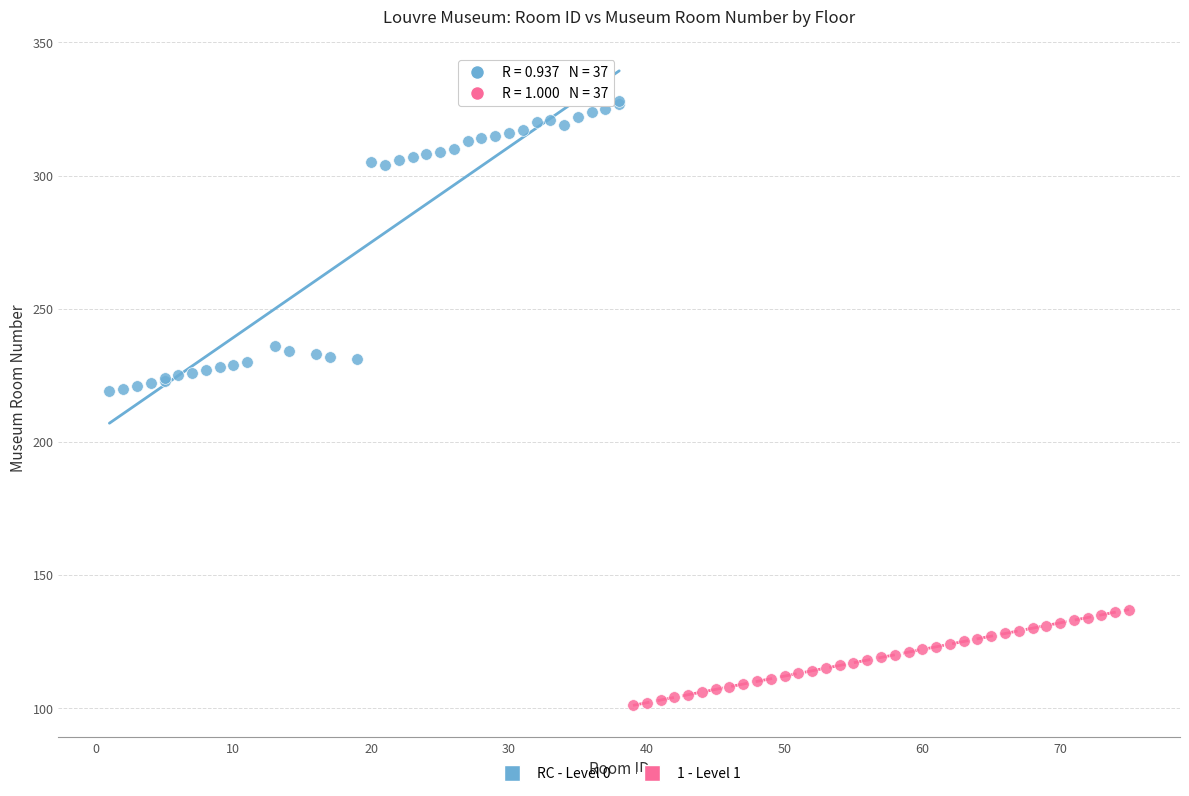

Which series has the largest Y range (max minus min)?

RC - Level 0